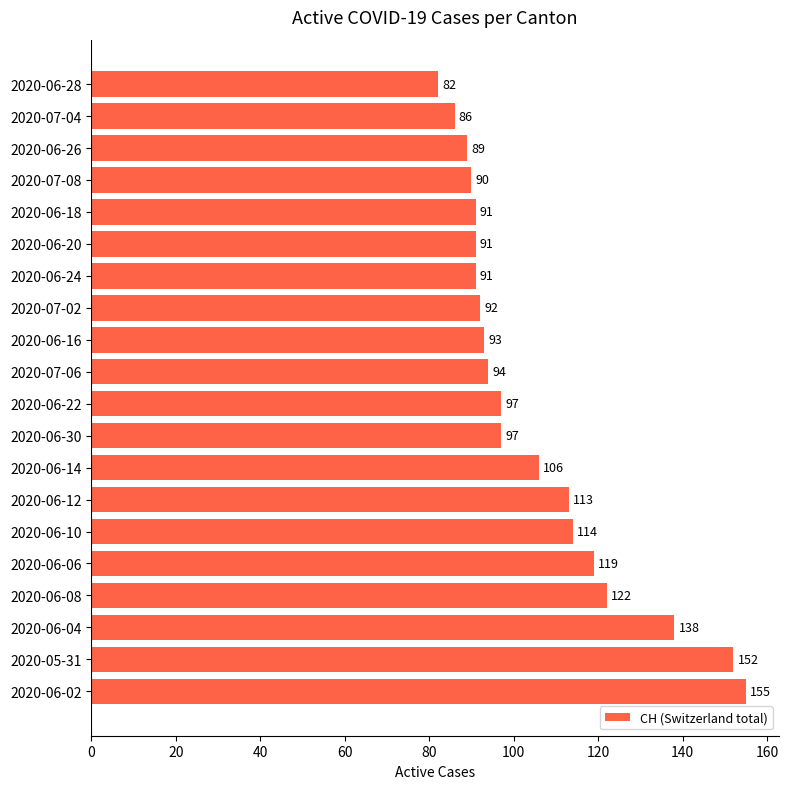

At which label is the value closest to 118?

2020-06-06